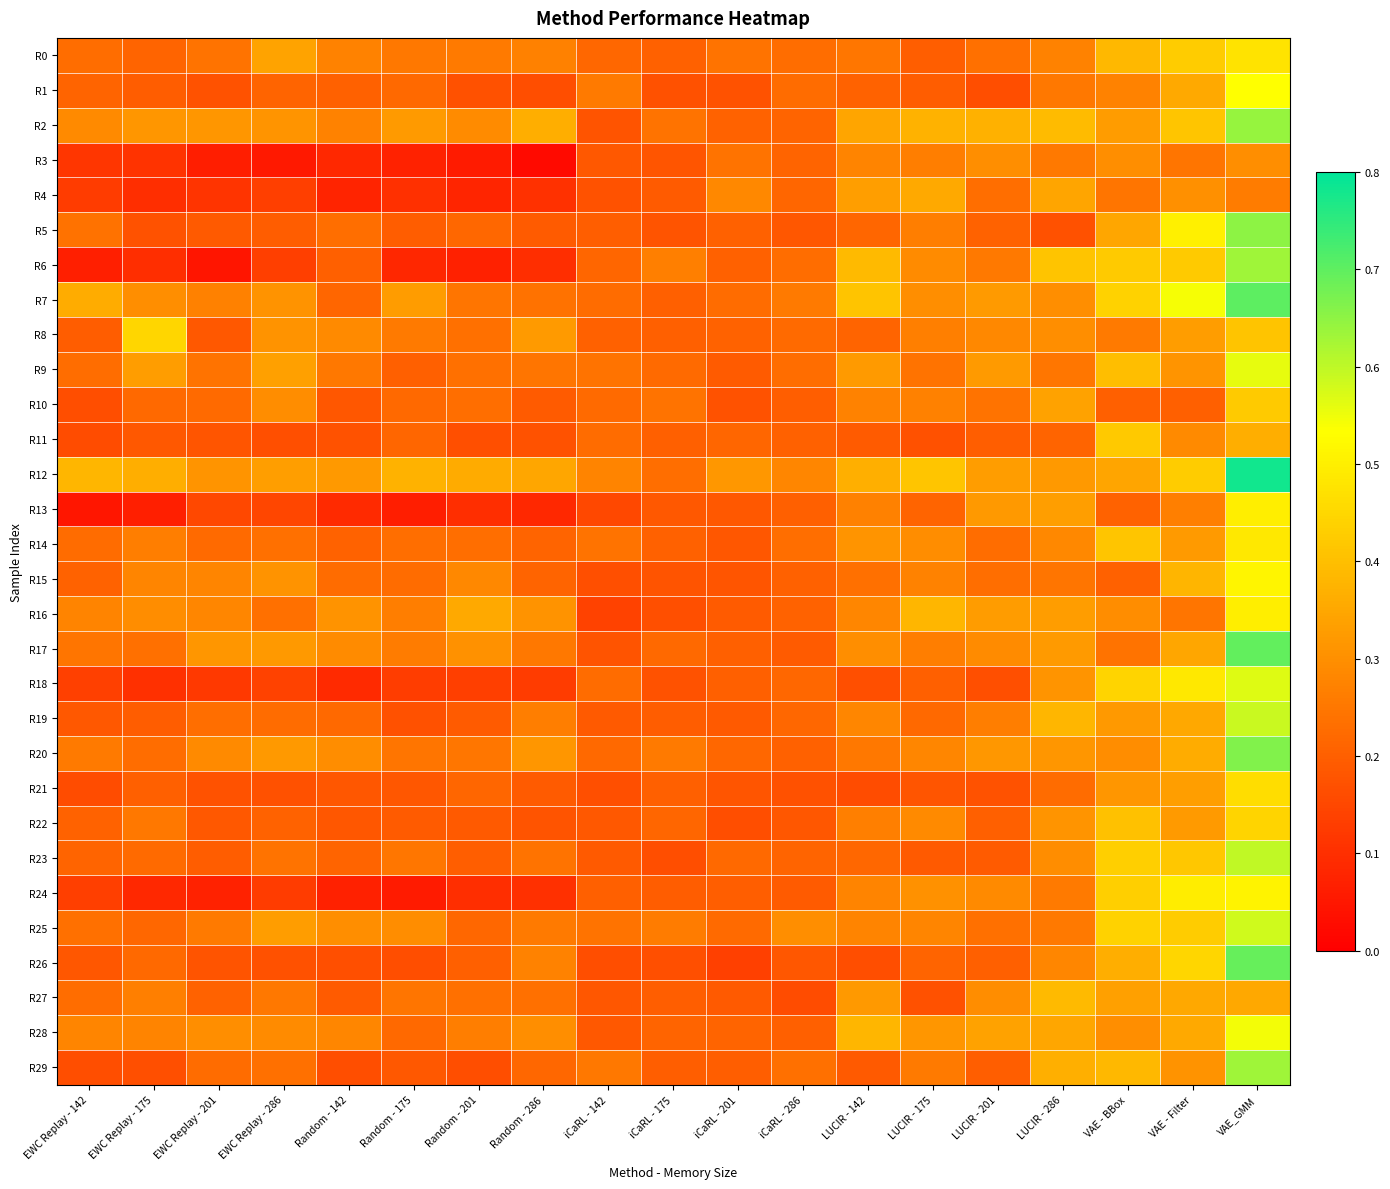

Which series changed the most between EWC Replay - 175 and LUCIR - 286?

R6